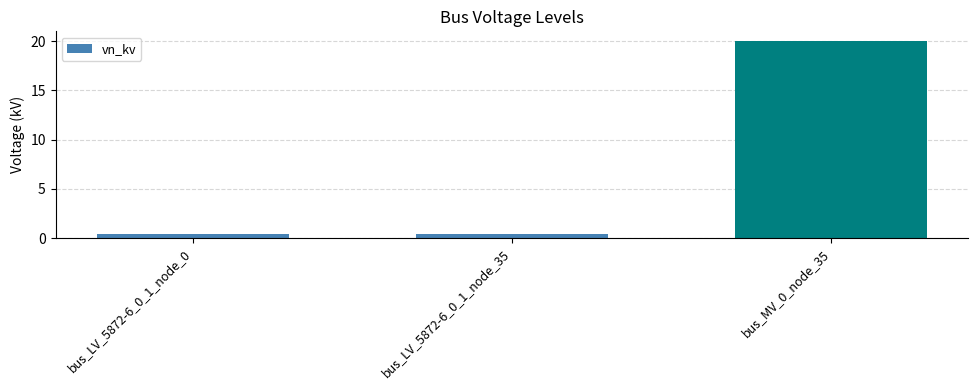

How many series are shown in this chart?

1